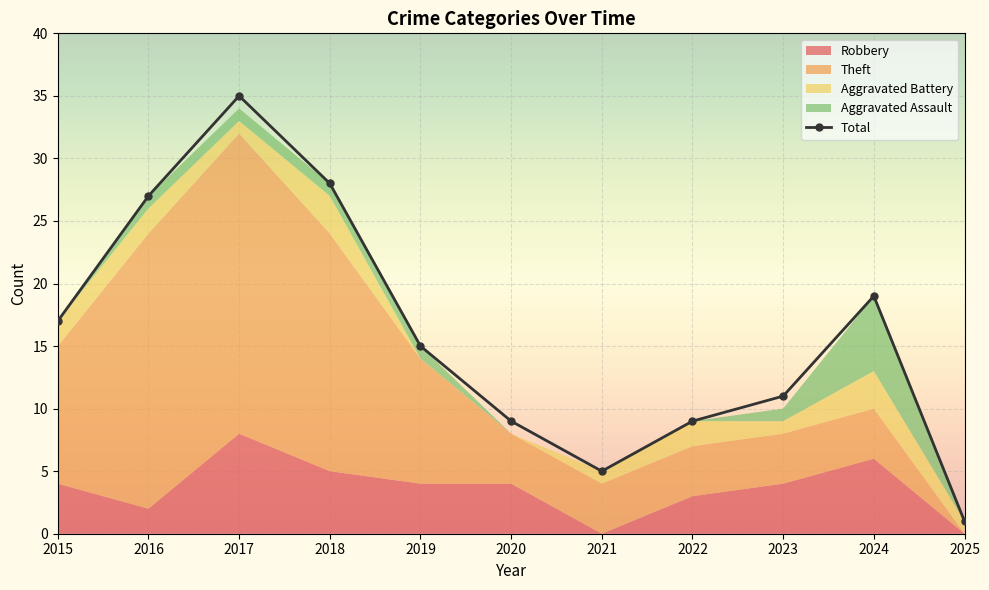

True or false: the data shows 13 at 2016.

False